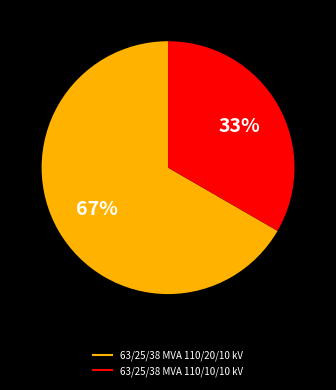

Which has a higher value, 63/25/38 MVA 110/10/10 kV or 63/25/38 MVA 110/20/10 kV?

63/25/38 MVA 110/20/10 kV